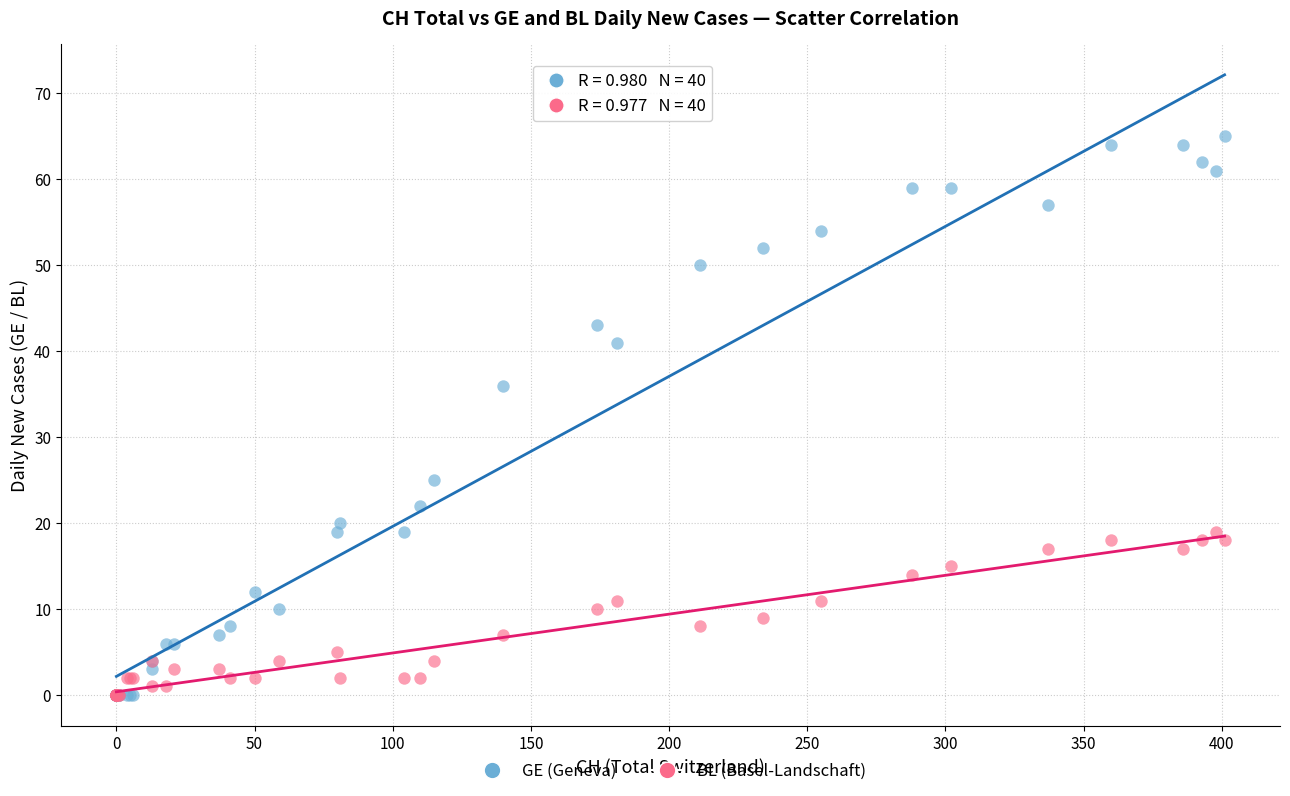

Across all series, what Y value is closest to 32?

36